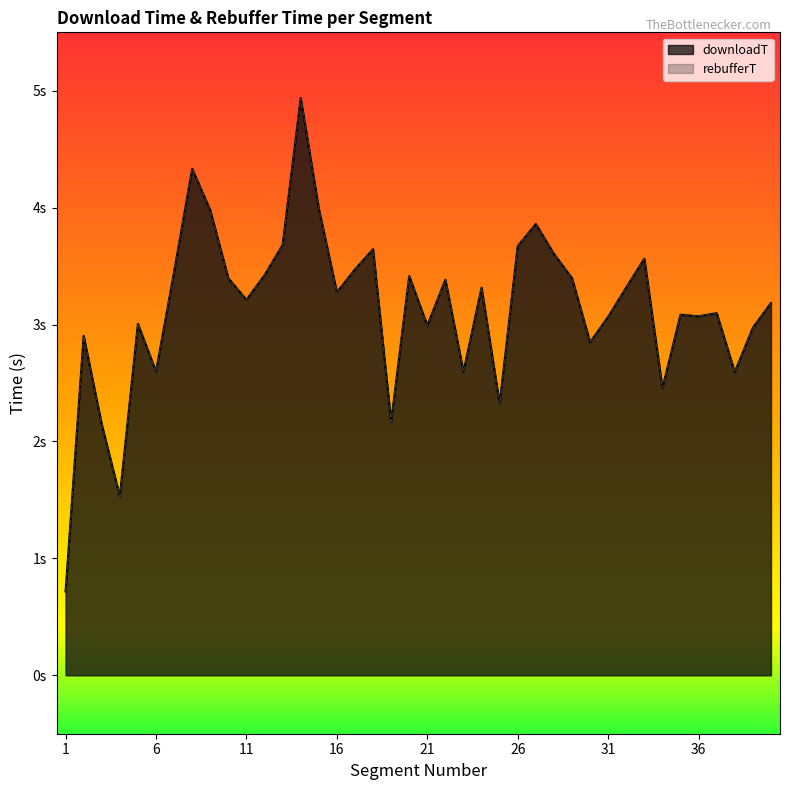

How many interior local peaks does the downloadT series have?

12